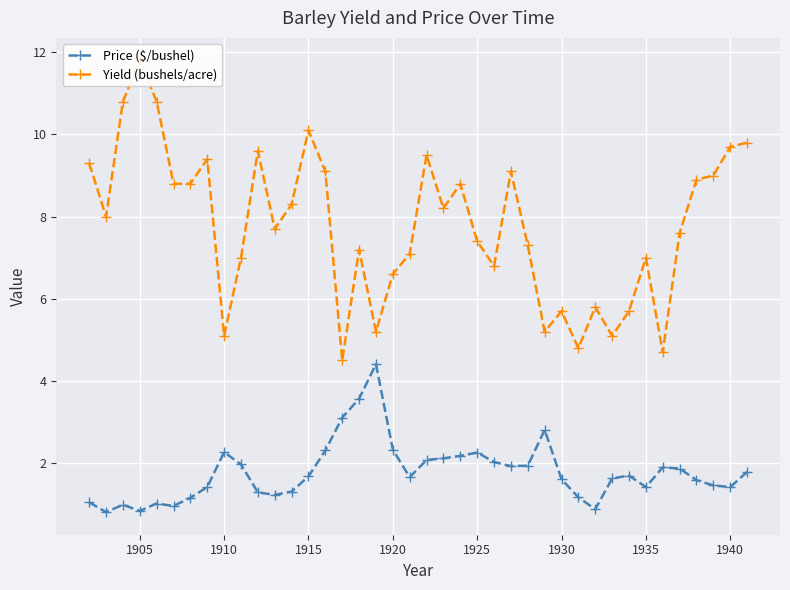

Does the chart display data point markers on the line(s)?

Yes